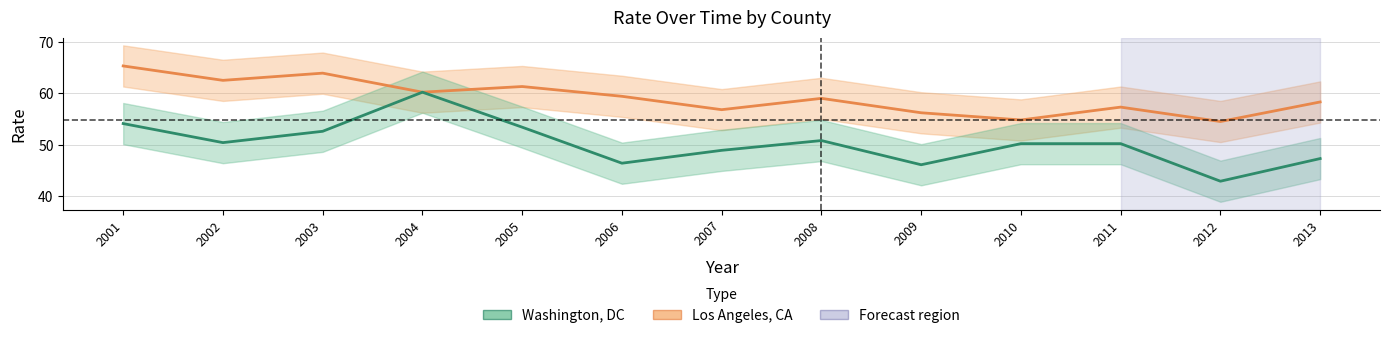

Does the chart display data point markers on the line(s)?

No